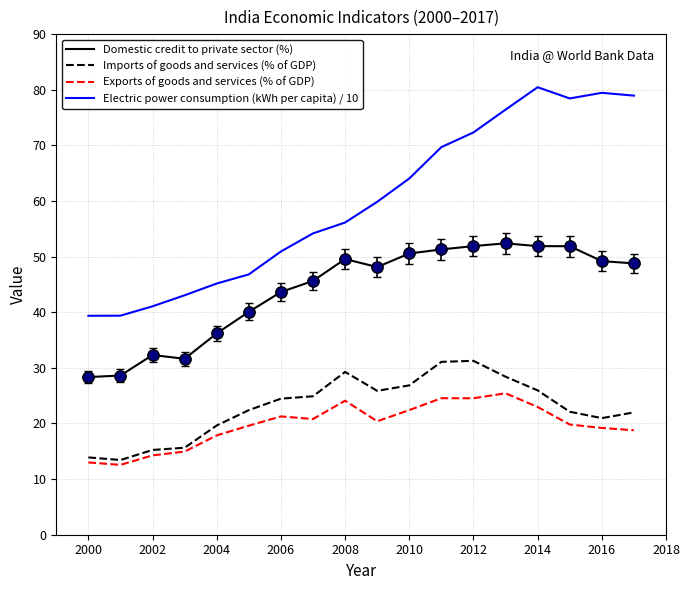

Which series has the largest range (max minus min)?

Electric power consumption (kWh per capita) / 10